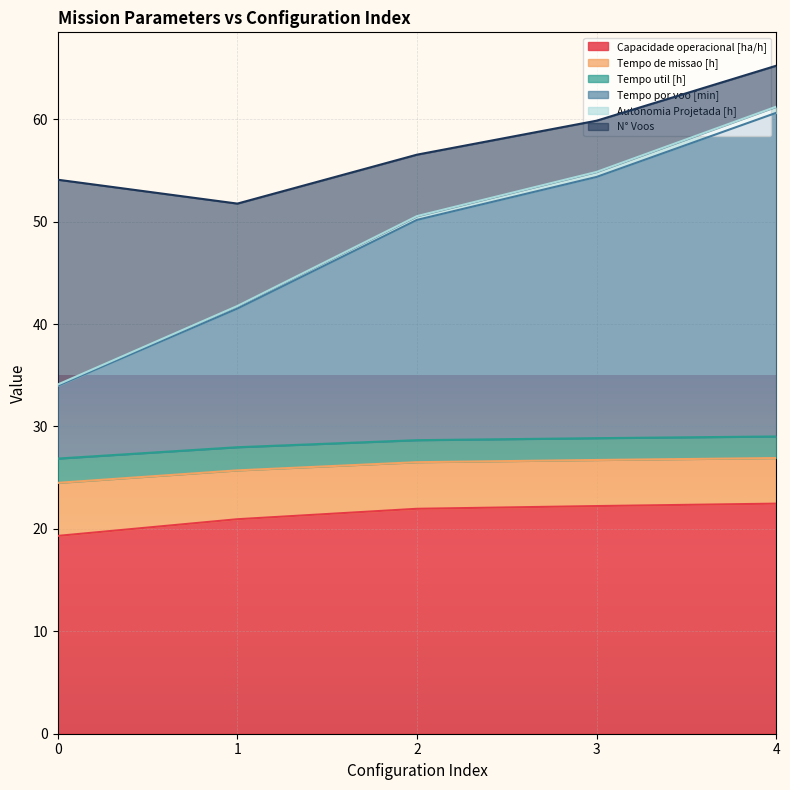

At which label is Autonomia Projetada [h] closest to 47?

2